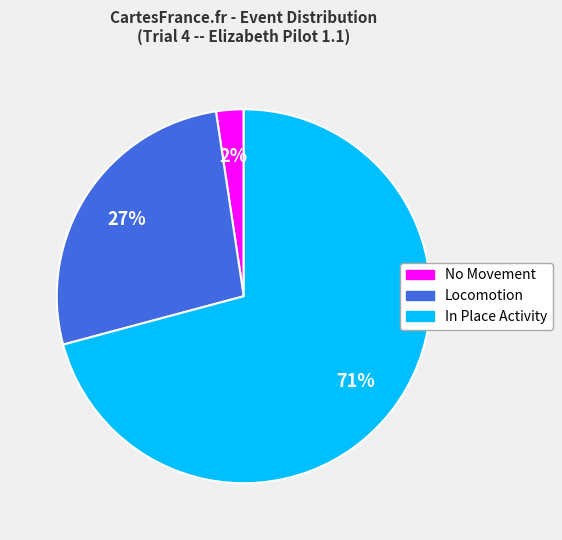

Does any single category account for the majority?

Yes